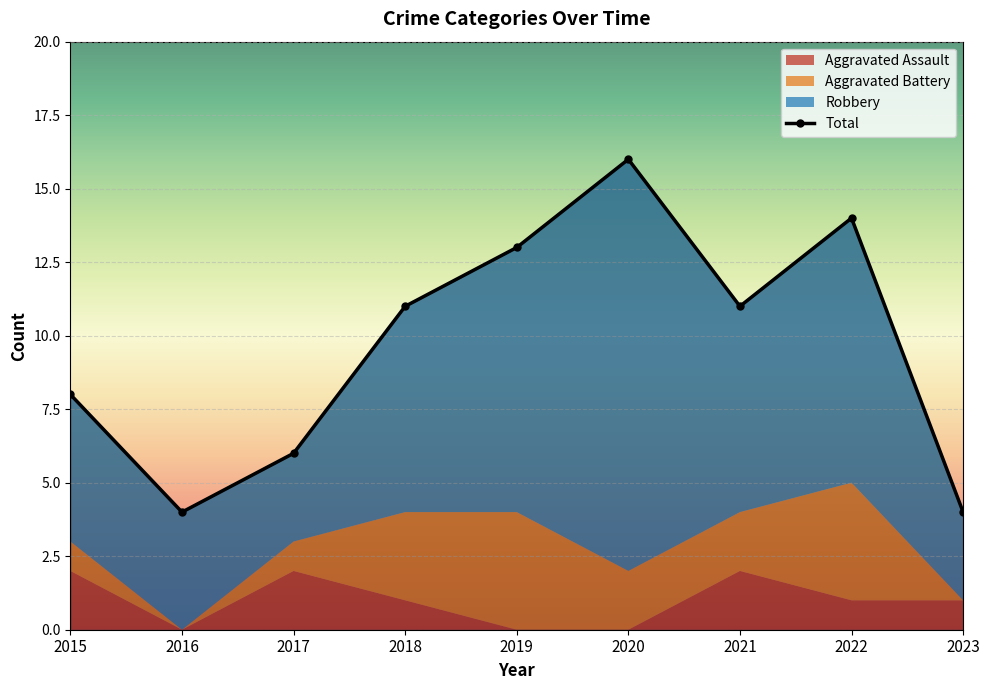

True or false: Total and Robbery cross at least once.

False